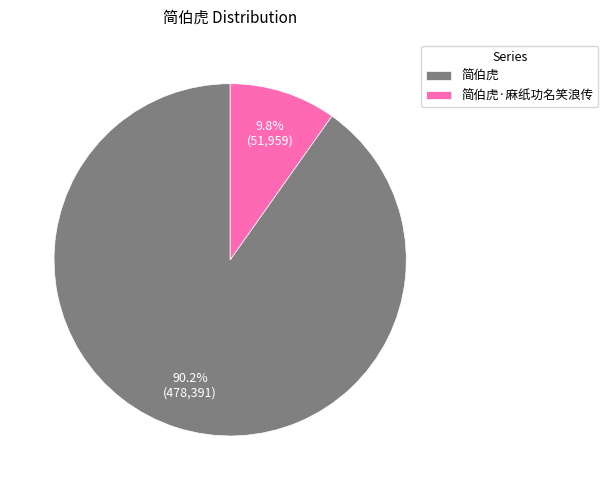

Rank the categories by value from highest to lowest.

简伯虎, 简伯虎·麻纸功名笑浪传